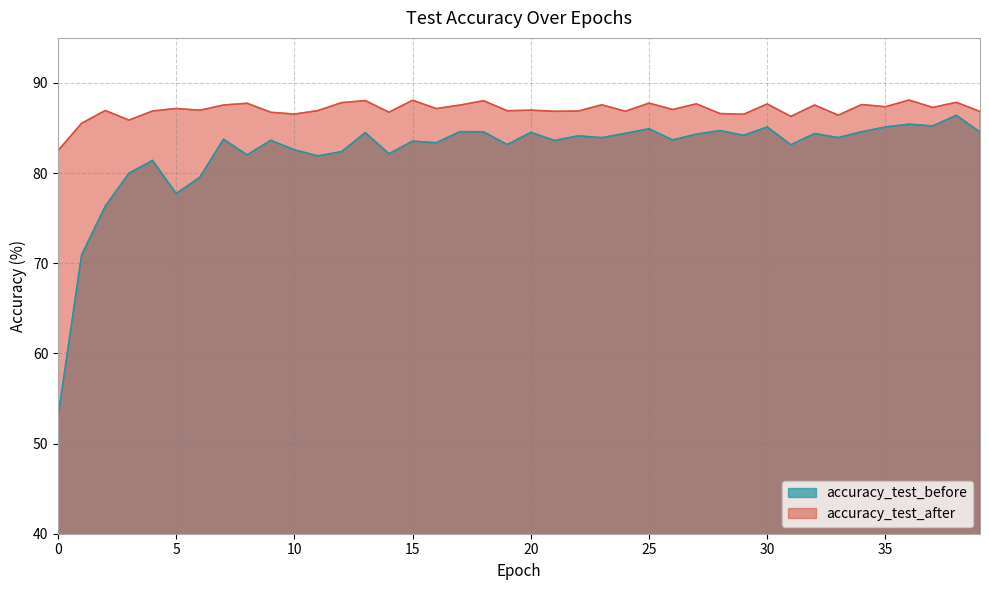

Which has a higher value, 19 or 33?

33